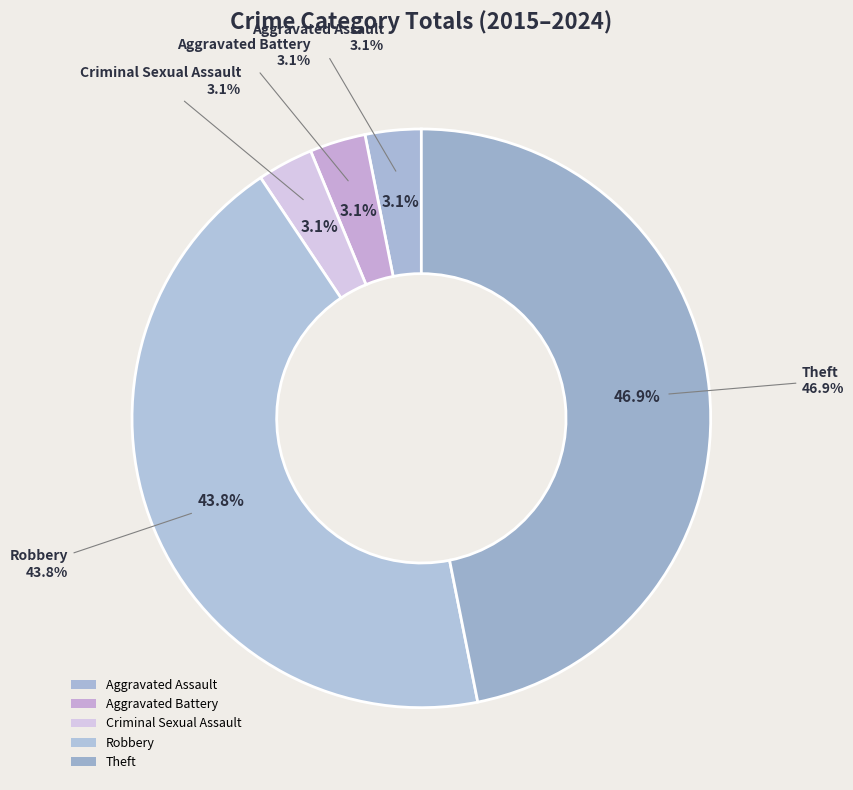

Between Aggravated Battery and Robbery, which is larger?

Robbery